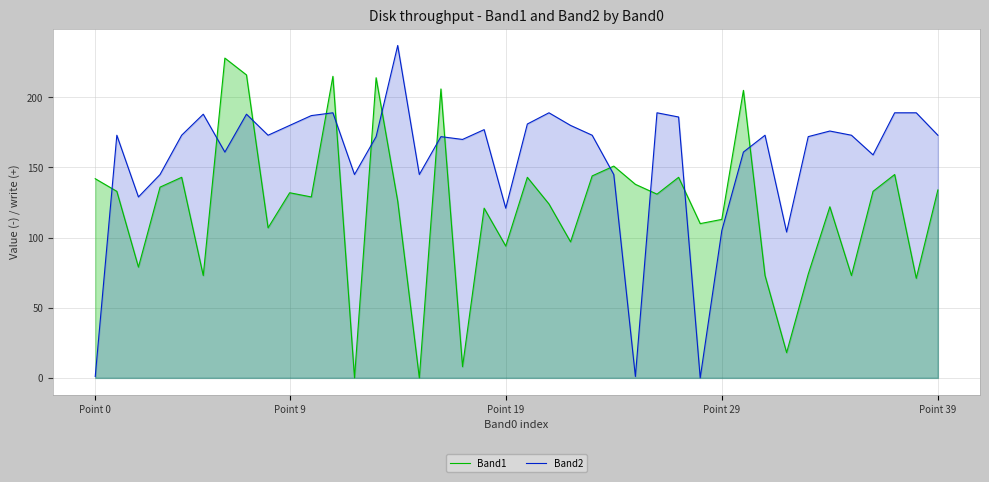

Reading left to right, transcribe all the data shown in this chart.

Band1: 142	133	79	136	143	73	228	216	107	132	129	215	0	214	126	0	206	8	121	94	143	124	97	144	151	138	131	143	110	113	205	73	18	74	122	73	133	145	71	134
Band2: 1	173	129	145	173	188	161	188	173	180	187	189	145	172	237	145	172	170	177	121	181	189	180	173	145	1	189	186	0	105	161	173	104	172	176	173	159	189	189	173